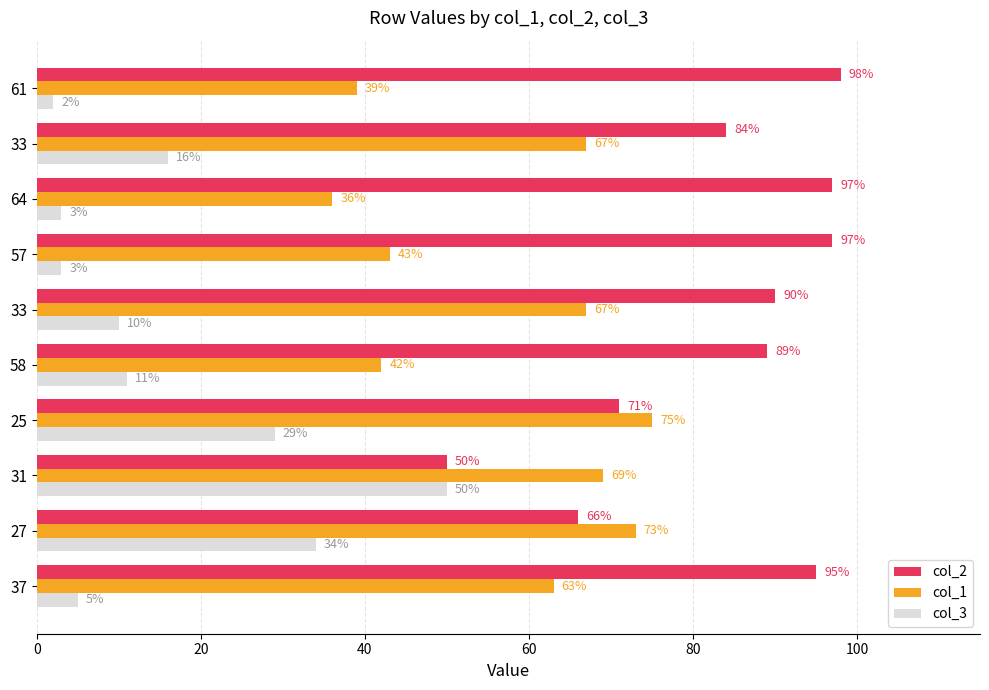

Which series has the largest total across all categories?

col_2